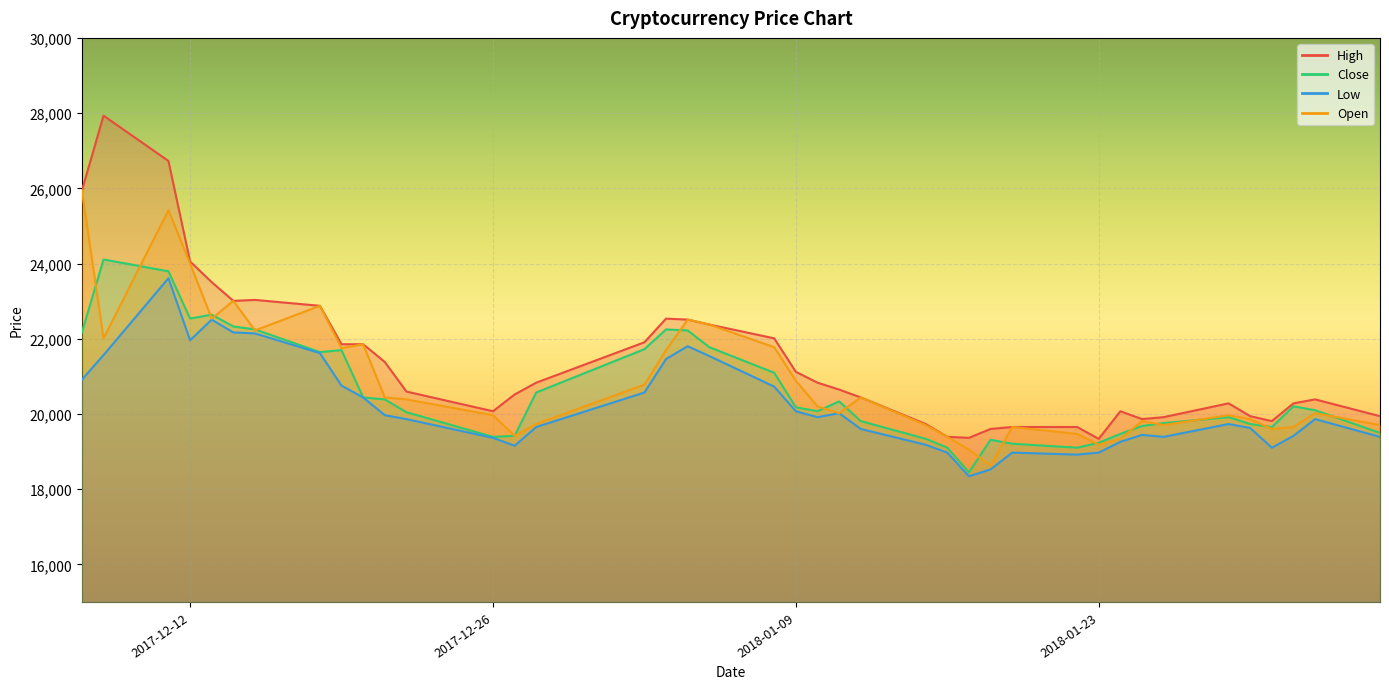

Reading left to right, transcribe all the data shown in this chart.

High: 25941	27932	26727	24054	23504	23006	23032	22875	21853	21853	21381	20595	20071	20517	20831	21905	22534	22508	22377	22010	21119	20831	20648	20438	19731	19390	19364	19600	19652	19652	19337	20071	19862	19914	20281	19940	19809	20281	20386	19940
Close: 22168	24107	23793	22535	22640	22325	22247	21644	21696	20439	20386	20045	19390	19417	20570	21722	22247	22220	21775	21094	20176	20072	20334	19810	19338	19102	18447	19312	19207	19102	19233	19469	19679	19757	19914	19731	19652	20203	20098	19495
Low: 20910	21565	23609	21958	22508	22167	22141	21617	20752	20438	19966	19862	19364	19154	19652	20569	21460	21801	21539	20726	20071	19914	20019	19600	19180	18971	18342	18525	18971	18918	18971	19259	19442	19390	19731	19626	19102	19416	19862	19390
Open: 25941	22010	25417	24002	22534	23006	22220	22875	21748	21853	20438	20386	19966	19416	19731	20779	21696	22508	22377	21774	20883	20202	20019	20438	19704	19390	19049	18630	19652	19468	19180	19337	19809	19704	19966	19862	19600	19652	20019	19704